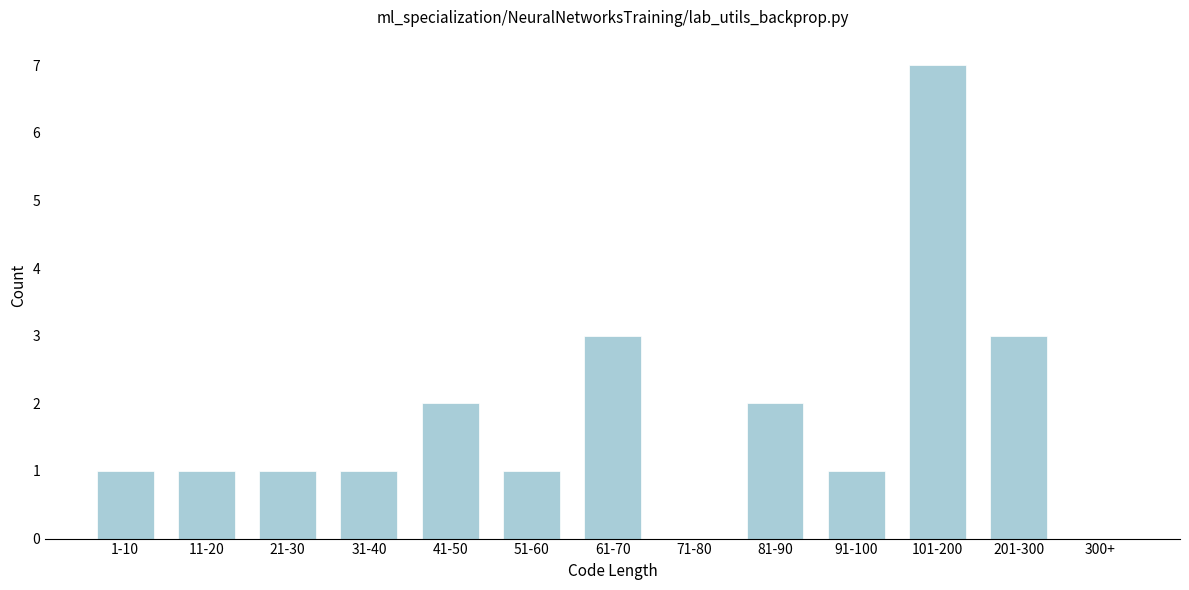

Reading right to left, list all the values displayed in this chart.

300+=0	201-300=3	101-200=7	91-100=1	81-90=2	71-80=0	61-70=3	51-60=1	41-50=2	31-40=1	21-30=1	11-20=1	1-10=1